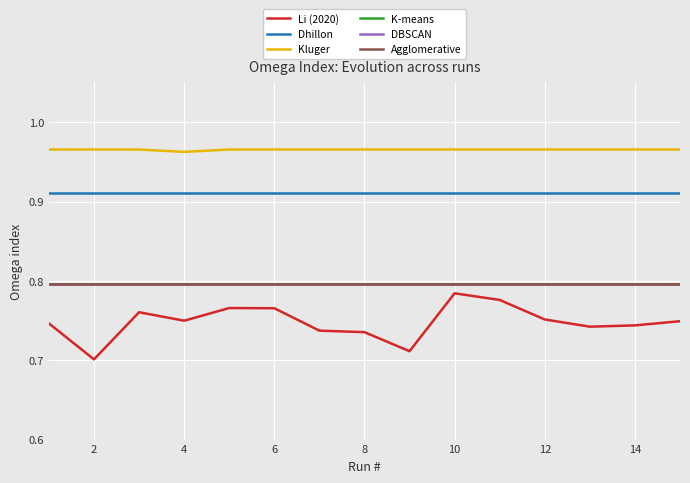

True or false: Kluger and DBSCAN intersect in this chart.

False